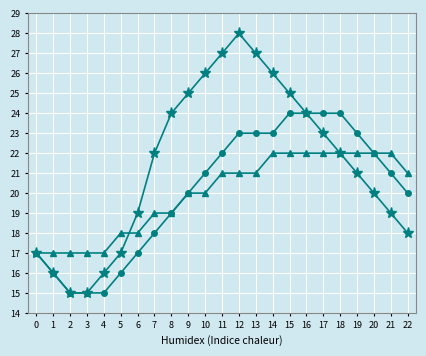

What is the maximum value shown in the chart?

28